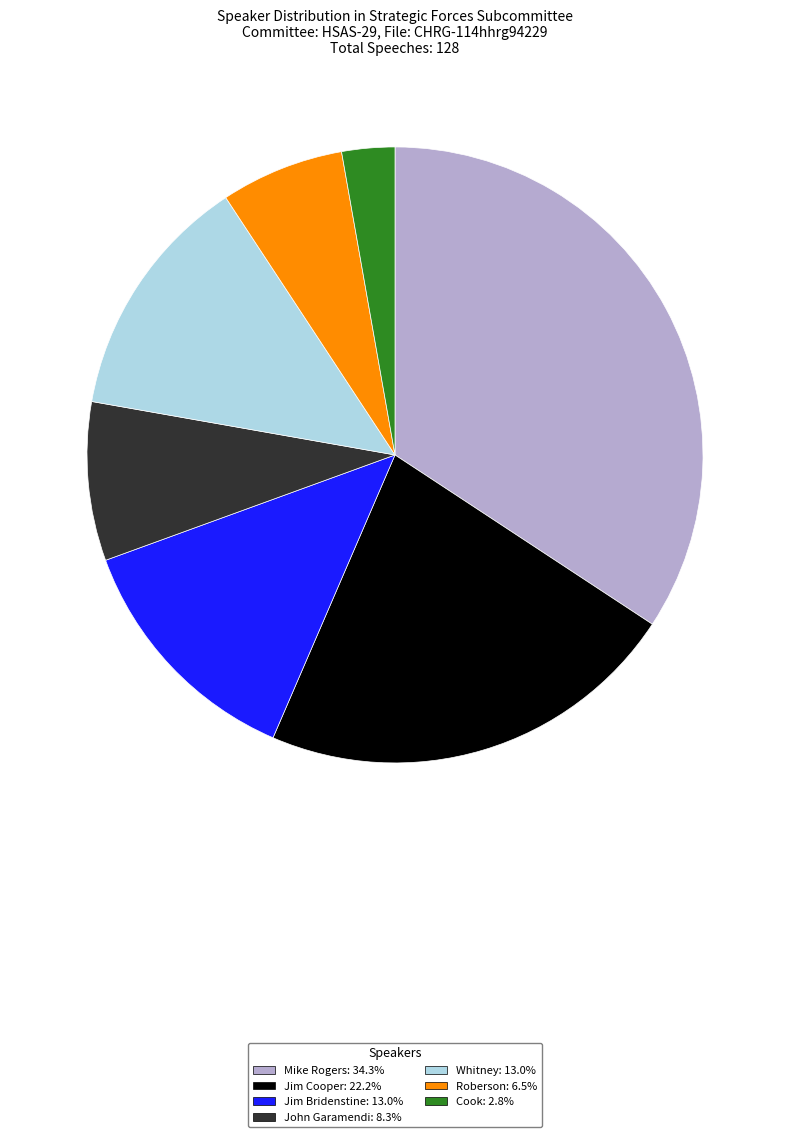

Is there any slice that represents more than half of the pie?

No